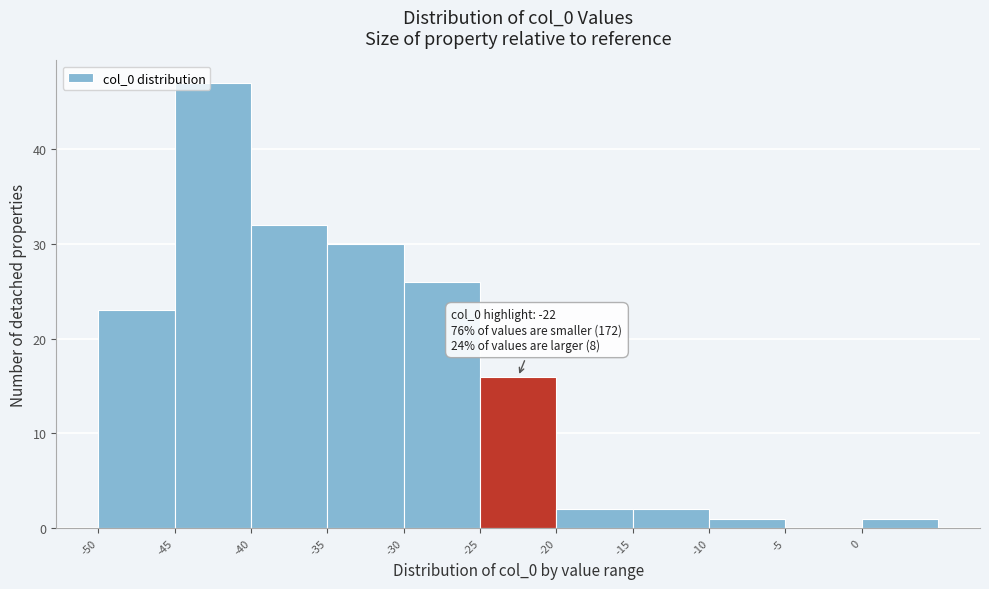

Which range on the x-axis has the tallest bar?

-45 to -40